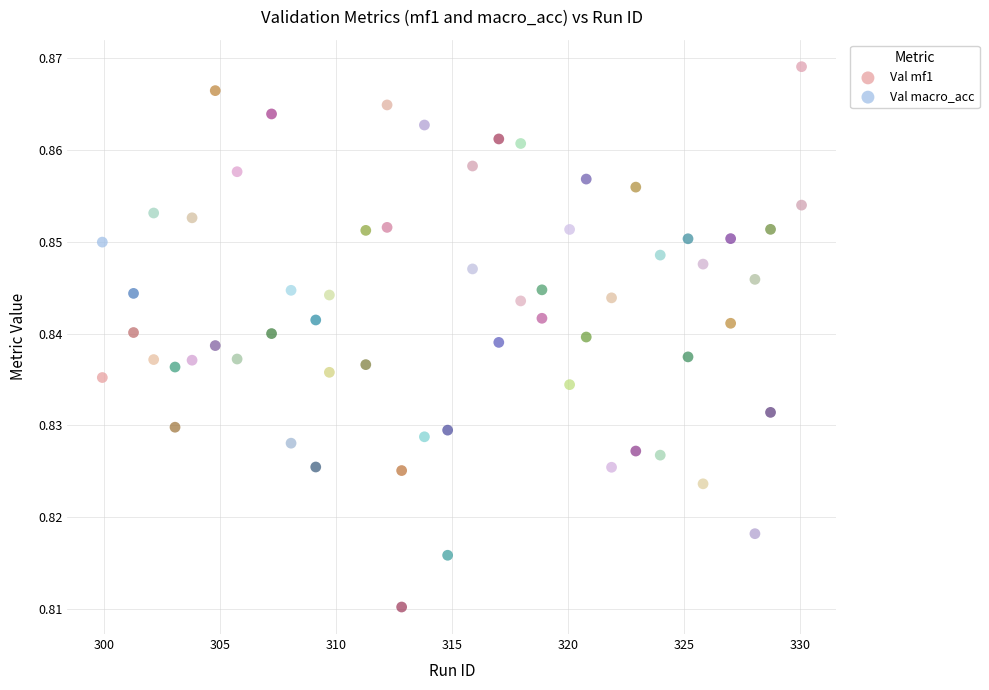

Which series has the largest Y range (max minus min)?

Val macro_acc